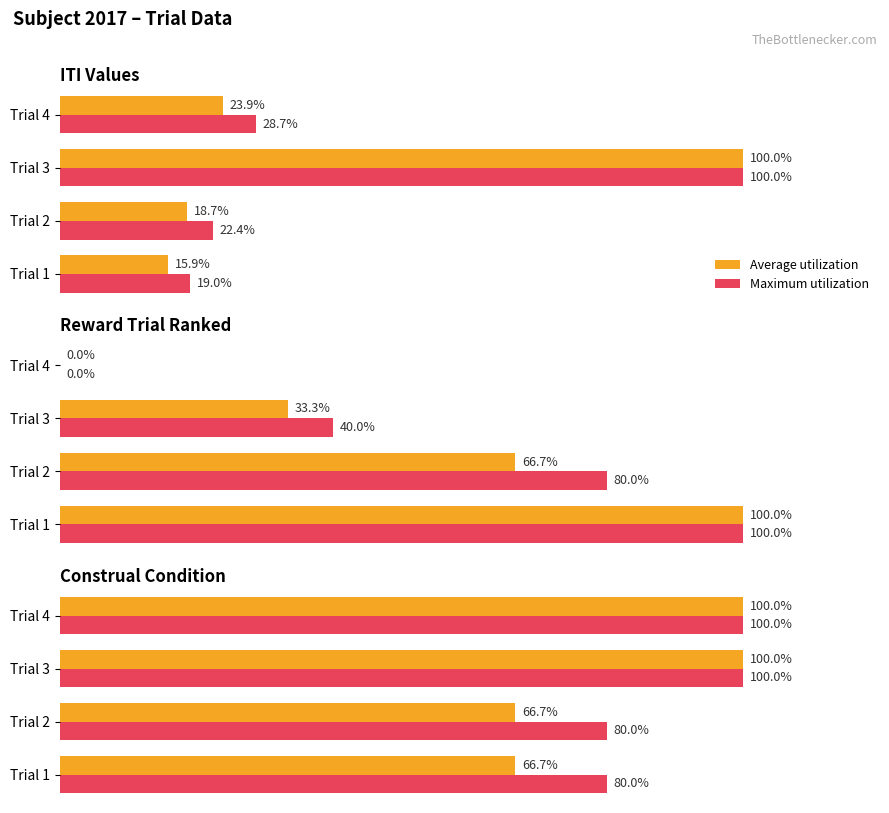

How many distinct data groups are displayed?

2